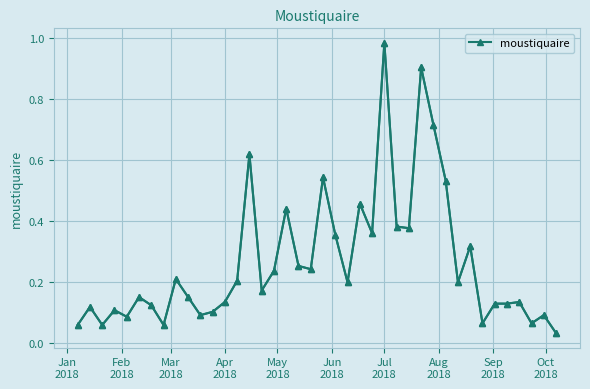

What is the greatest value displayed?

1.0